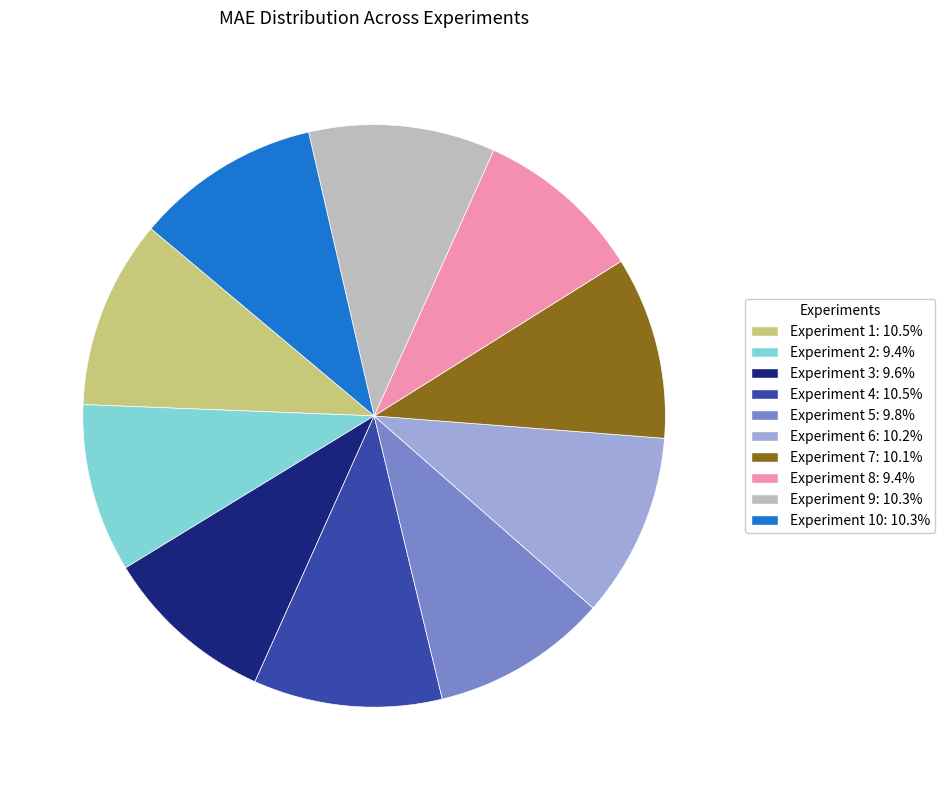

Count the number of slices in the pie.

10